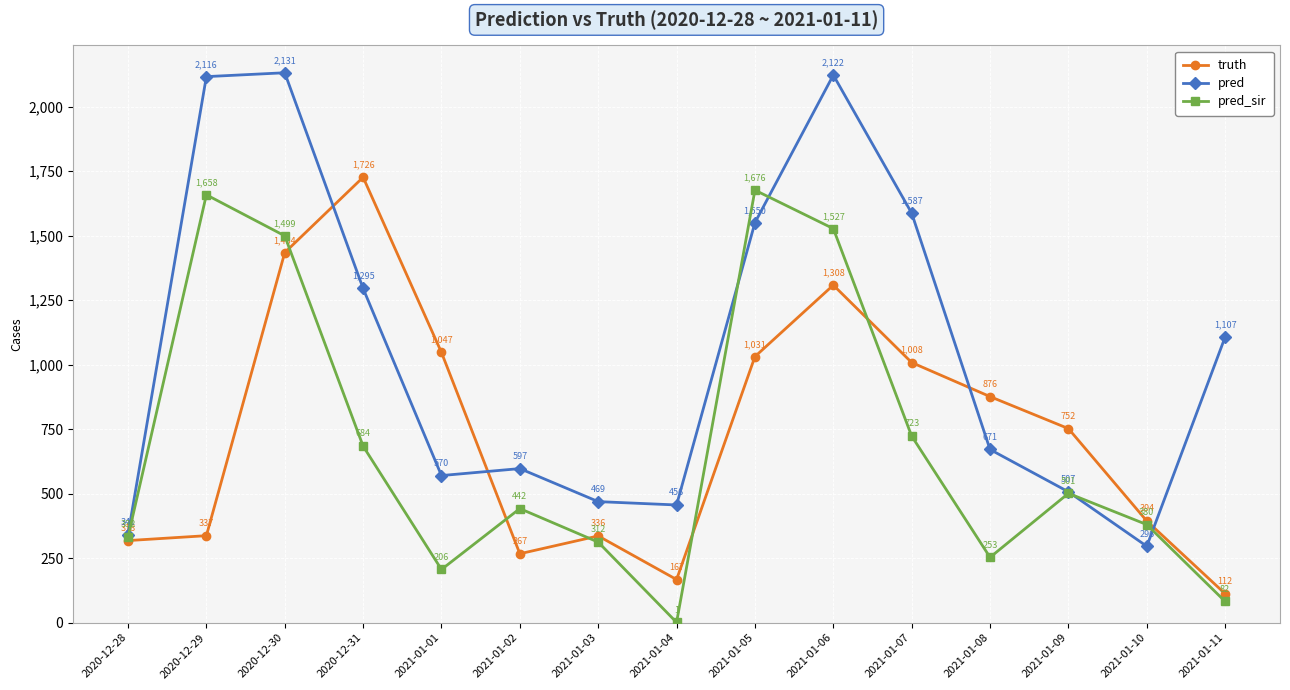

At which category is the sum across all series the highest?

2020-12-30